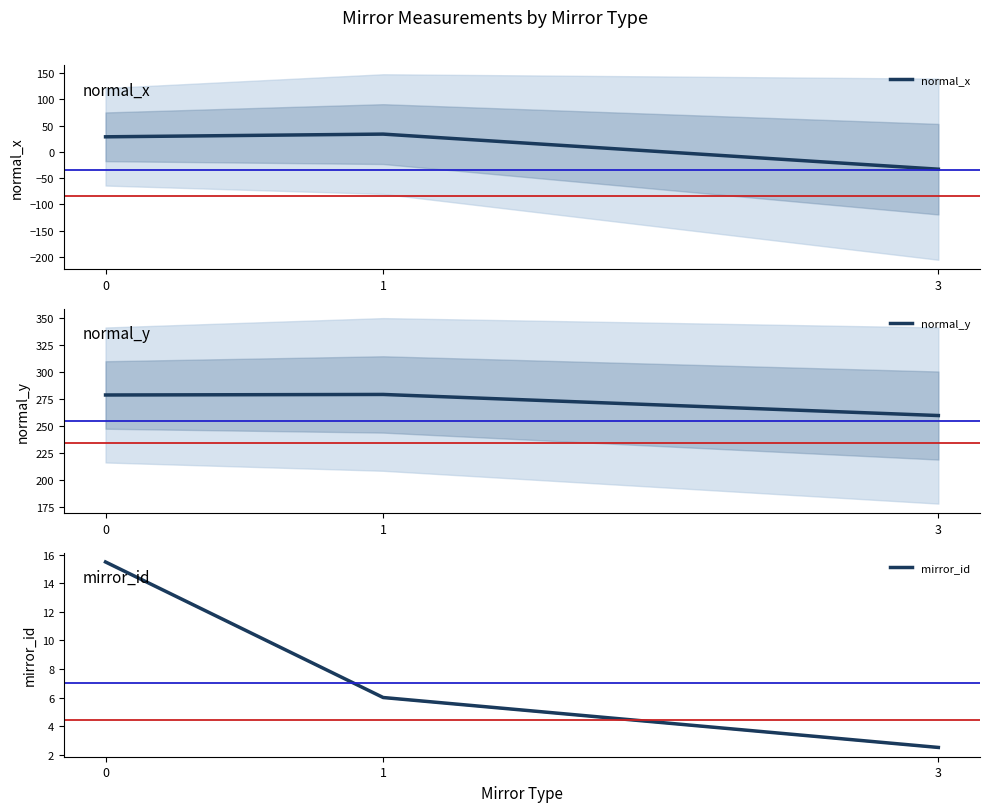

How many lines are shown in the chart?

3